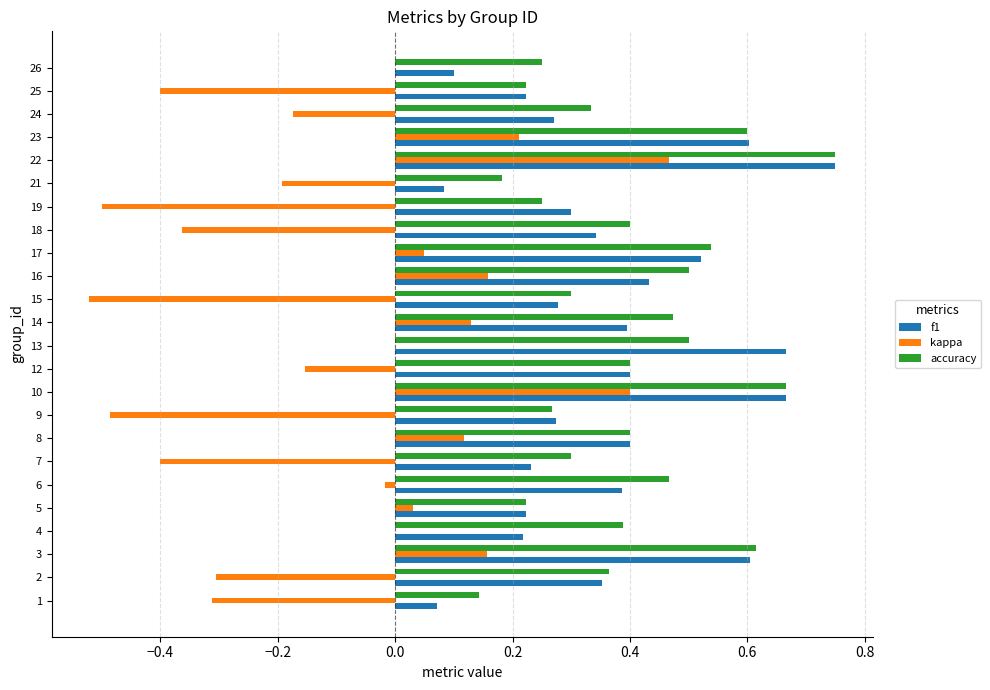

What is the sum of all f1 values?

8.8